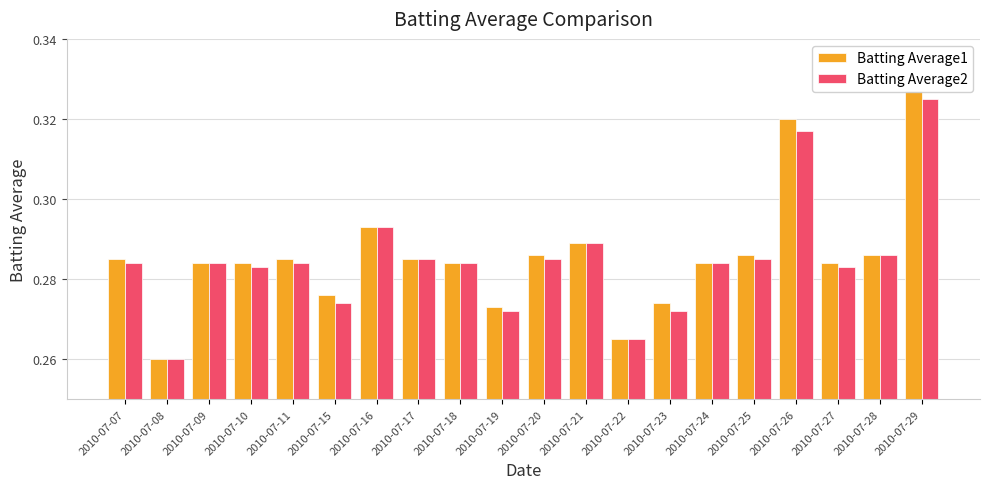

Which series has the widest spread of values?

Batting Average1